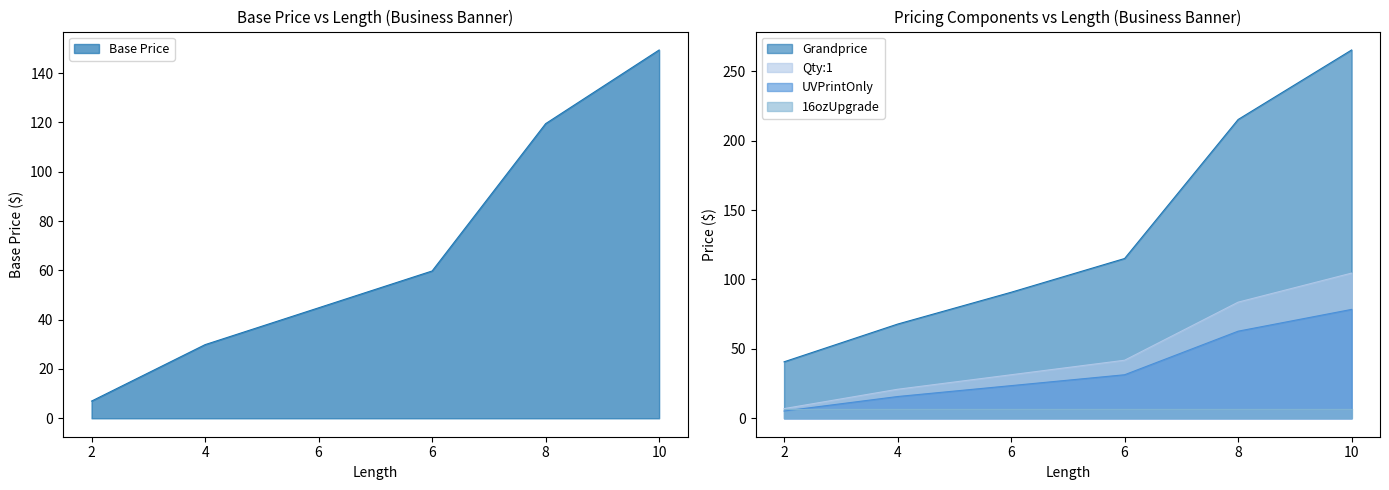

Rank the categories by Base Price value from highest to lowest.

10, 8, 6, 6, 4, 2